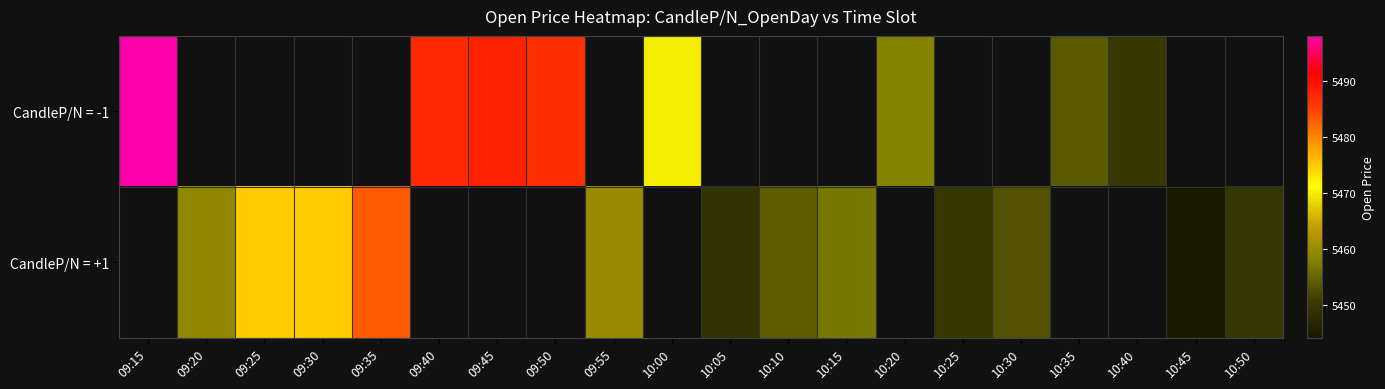

How many values in CandleP/N = -1 are above zero?

8